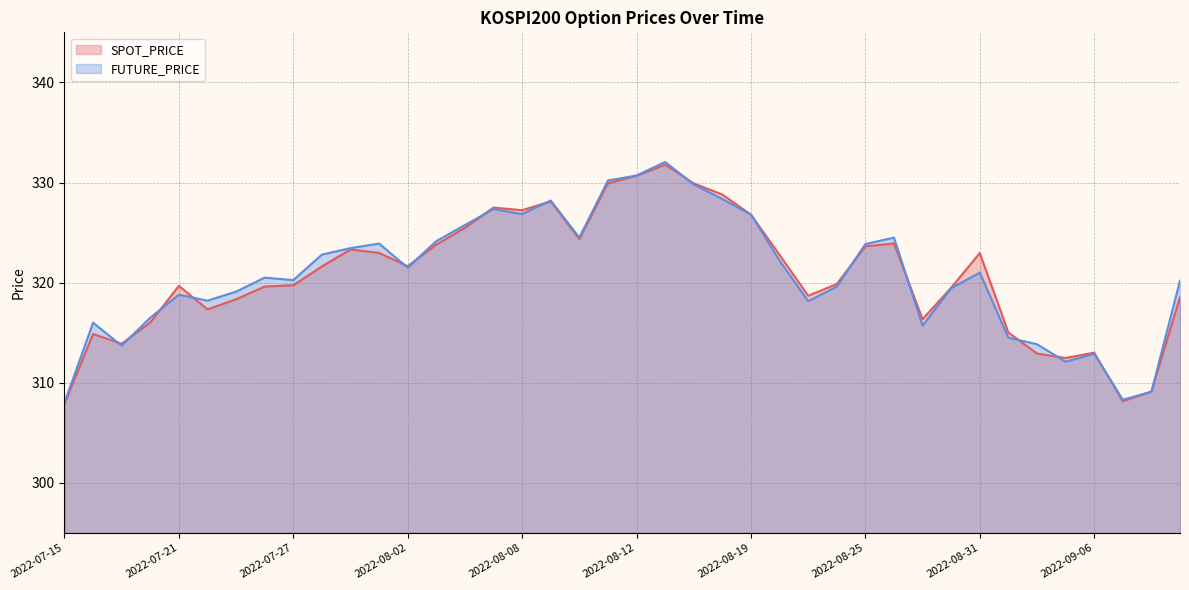

Is it true that SPOT_PRICE equals 449.9 at 2022-08-12?

False